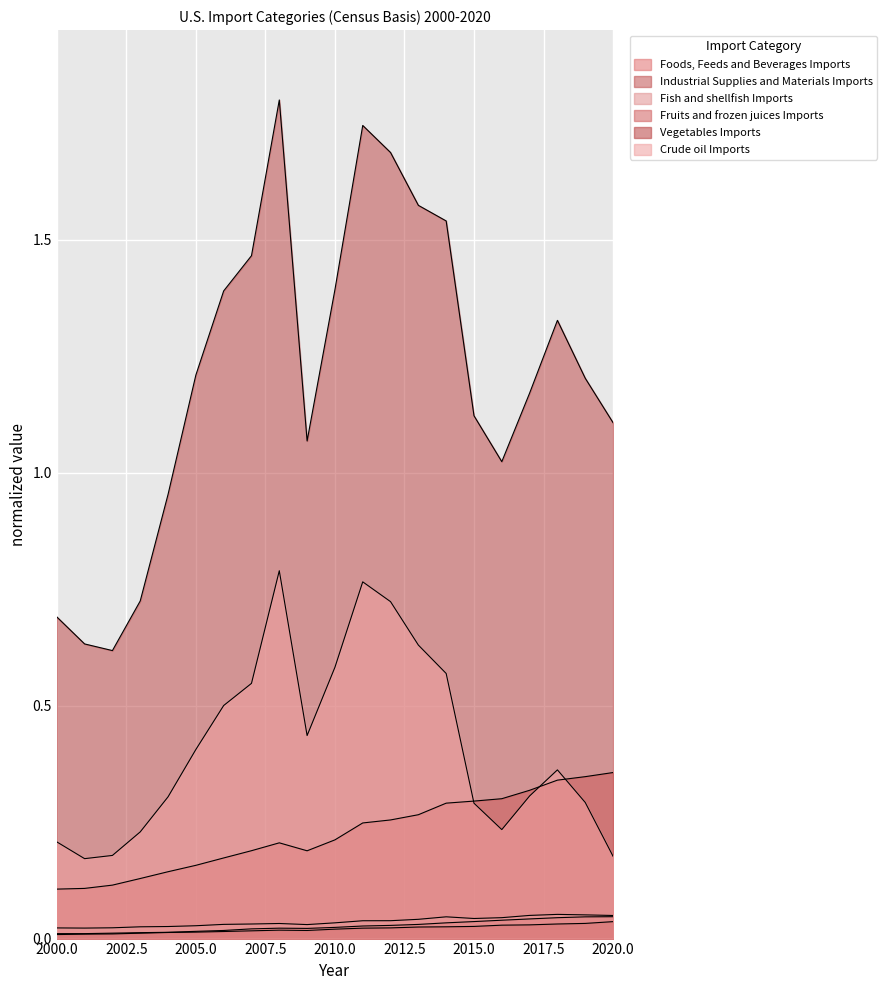

True or false: Industrial Supplies and Materials Imports and Fruits and frozen juices Imports cross at least once.

False